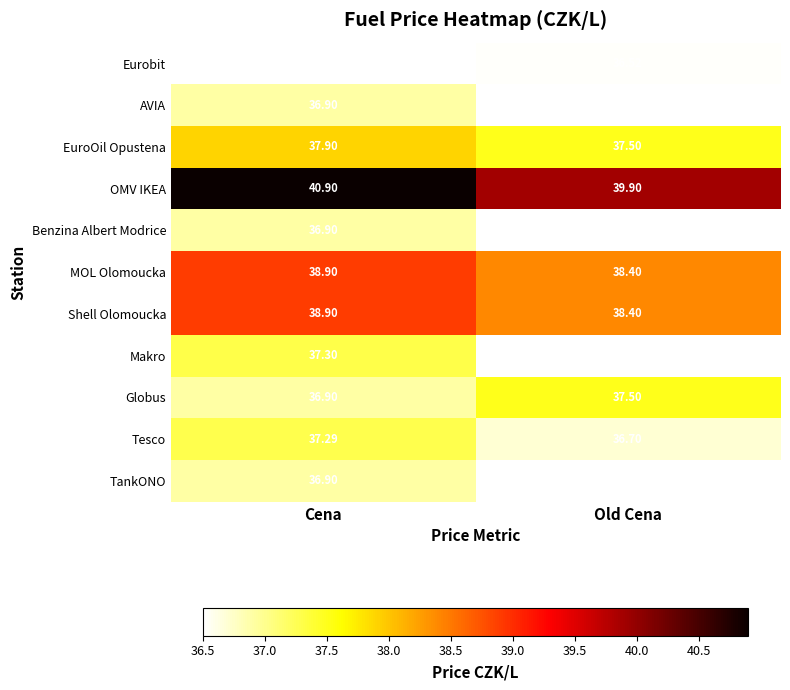

At which label does OMV IKEA first exceed 40?

Cena